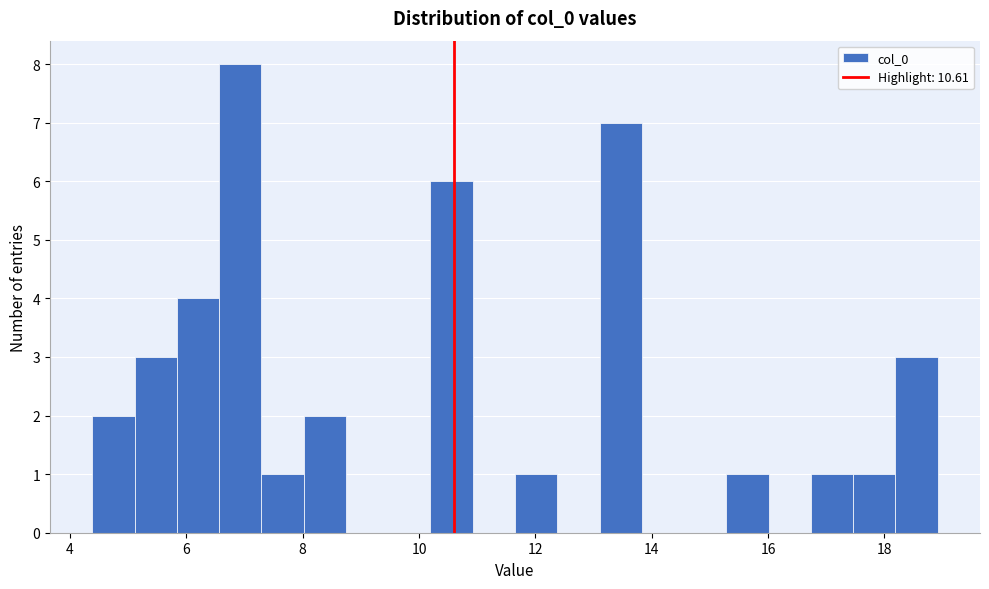

Around what value on the x-axis is the tallest bar? Give the approximate position of its centre, as read against the axis.

7.0